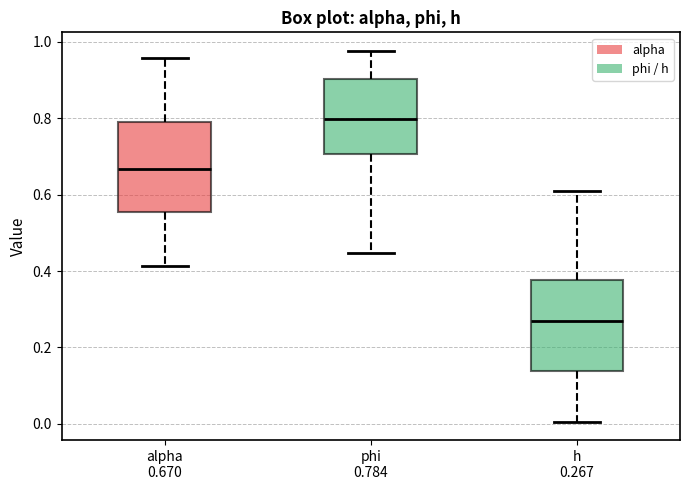

Which box has the lowest median line?

h 0.267